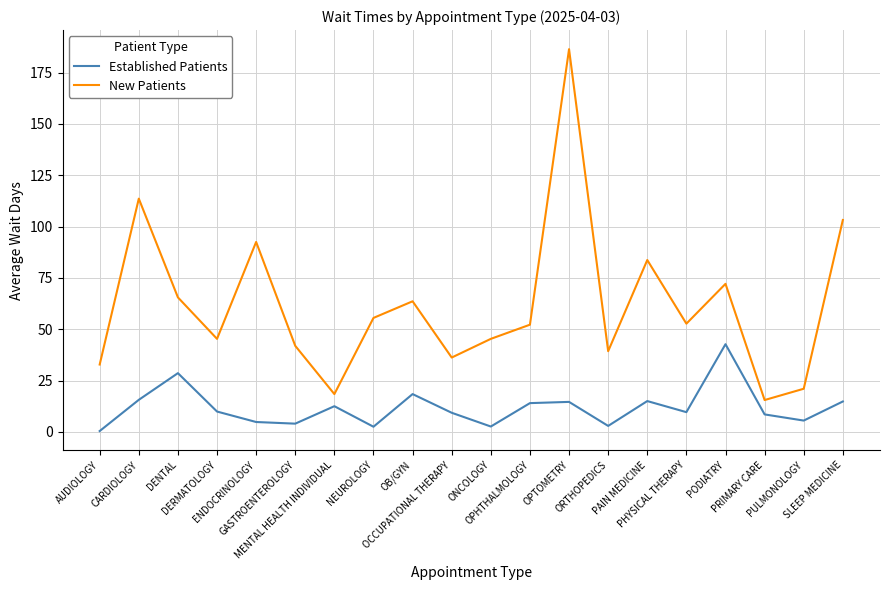

Which series has the largest total across all categories?

New Patients